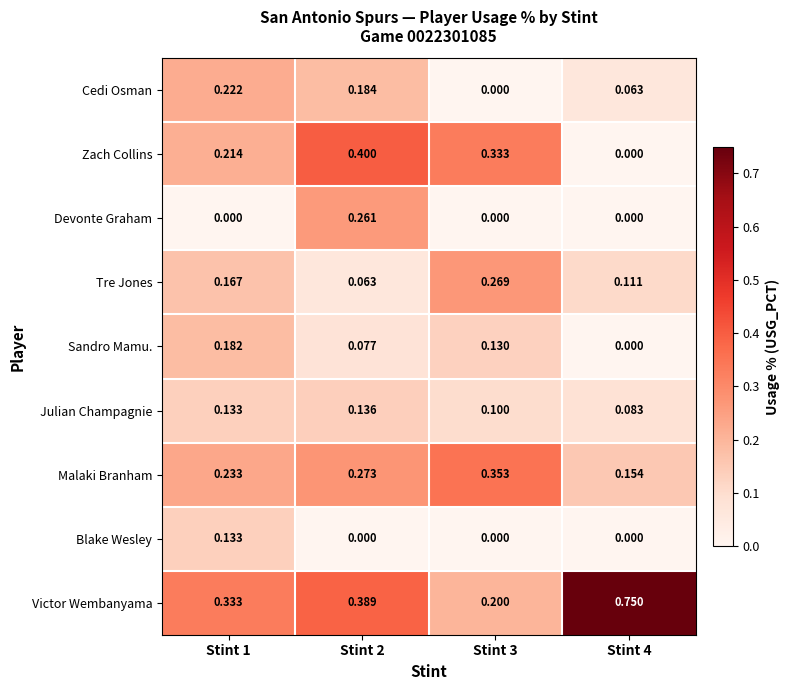

Rank the series by their maximum value, from highest to lowest.

Victor Wembanyama, Zach Collins, Malaki Branham, Tre Jones, Devonte Graham, Cedi Osman, Sandro Mamu., Julian Champagnie, Blake Wesley